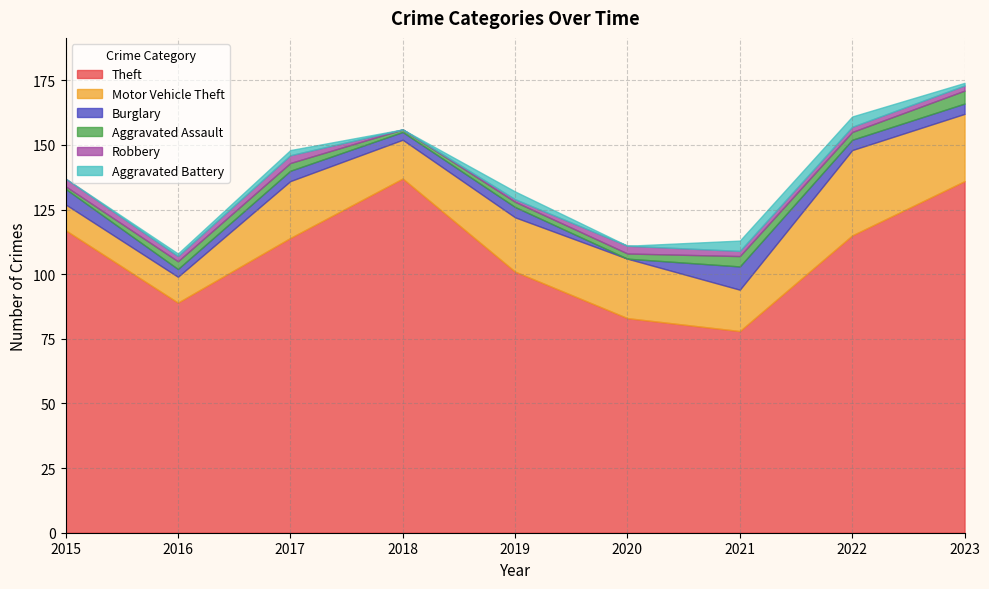

True or false: Aggravated Battery and Burglary intersect in this chart.

False